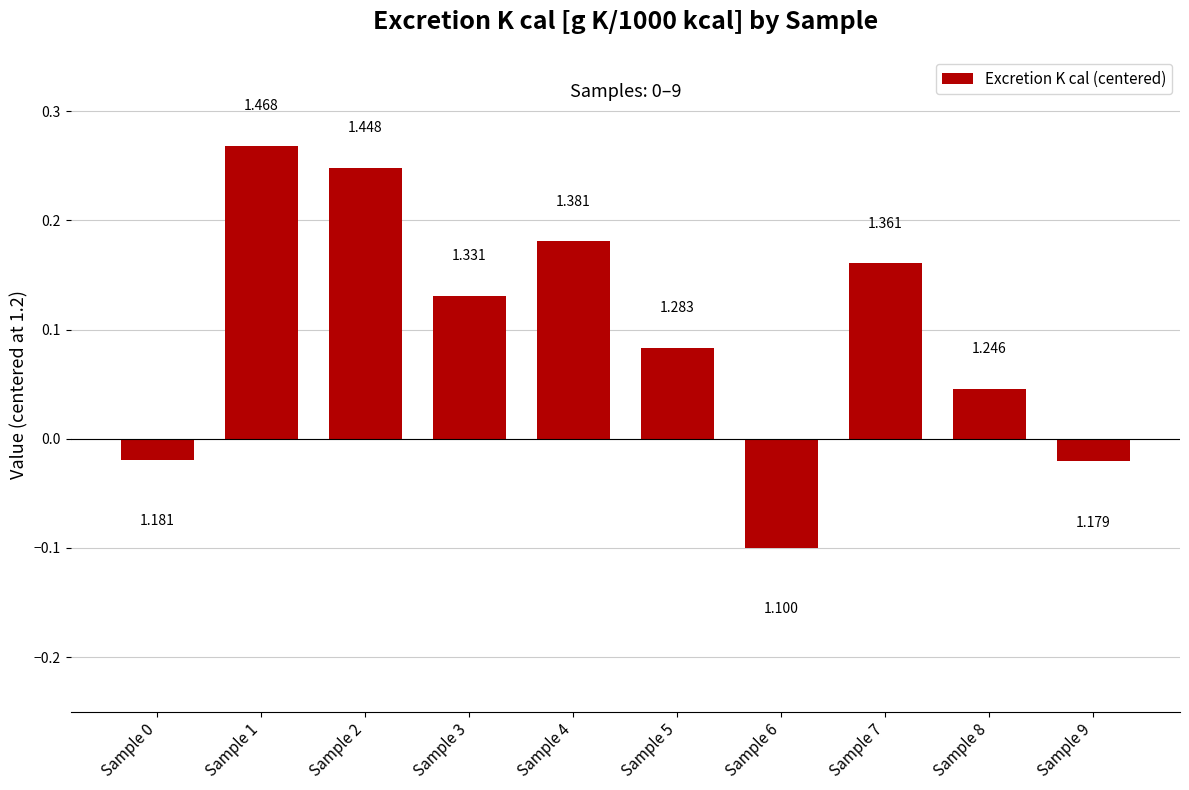

Where does the data first go above 0?

Sample 1